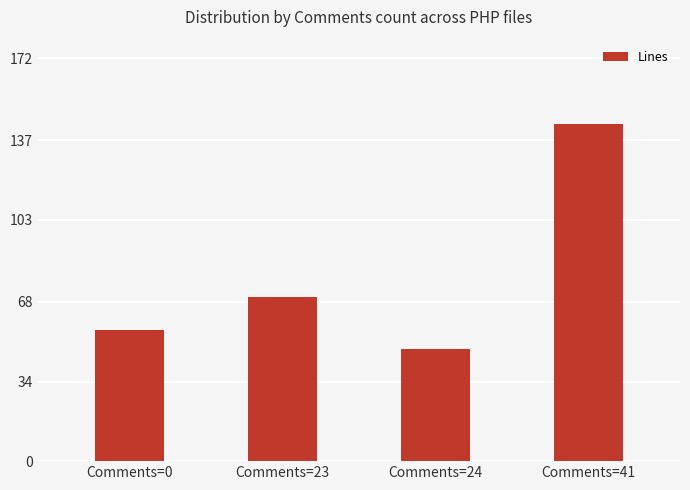

Are the bars grouped side by side (vs. stacked)?

No